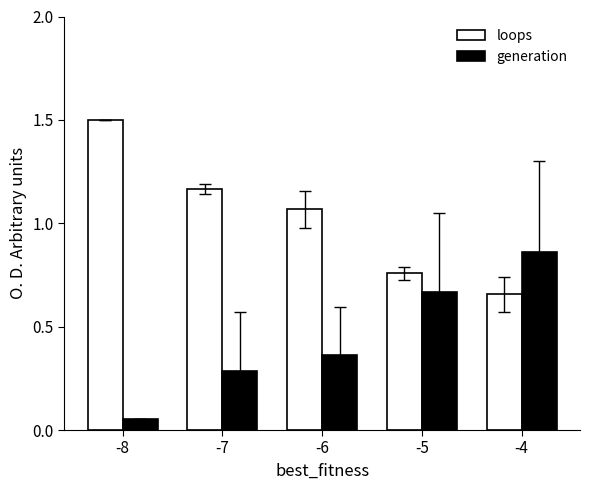

Which category has the highest value in the loops series?

-8